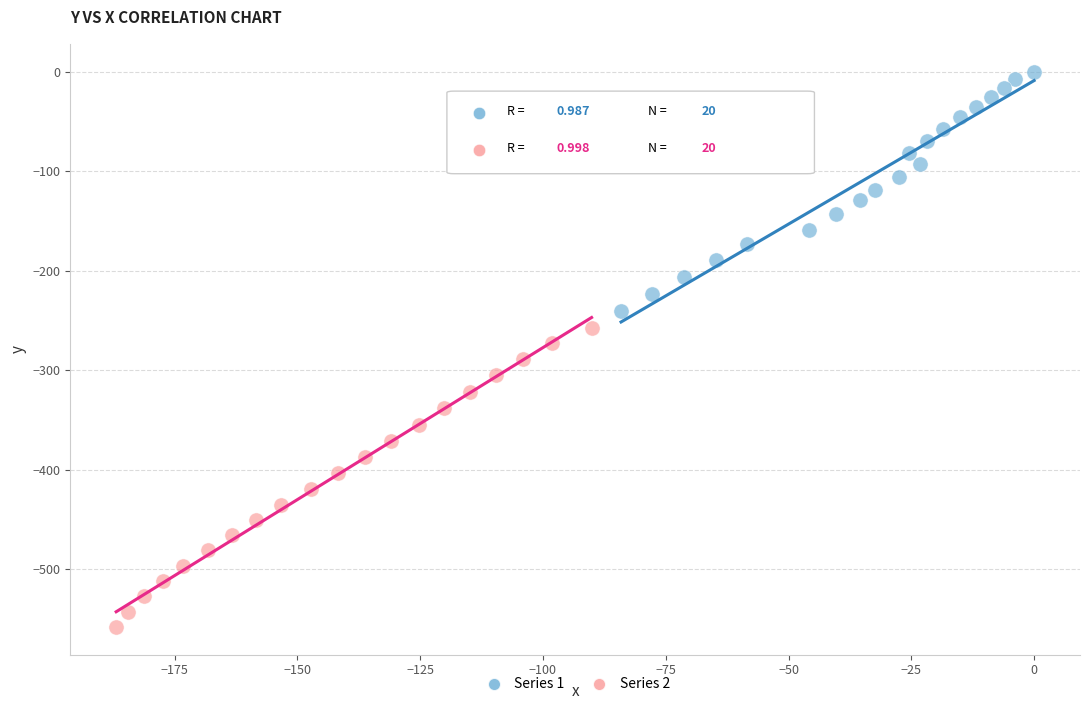

Which series contains the highest Y value?

Series 1